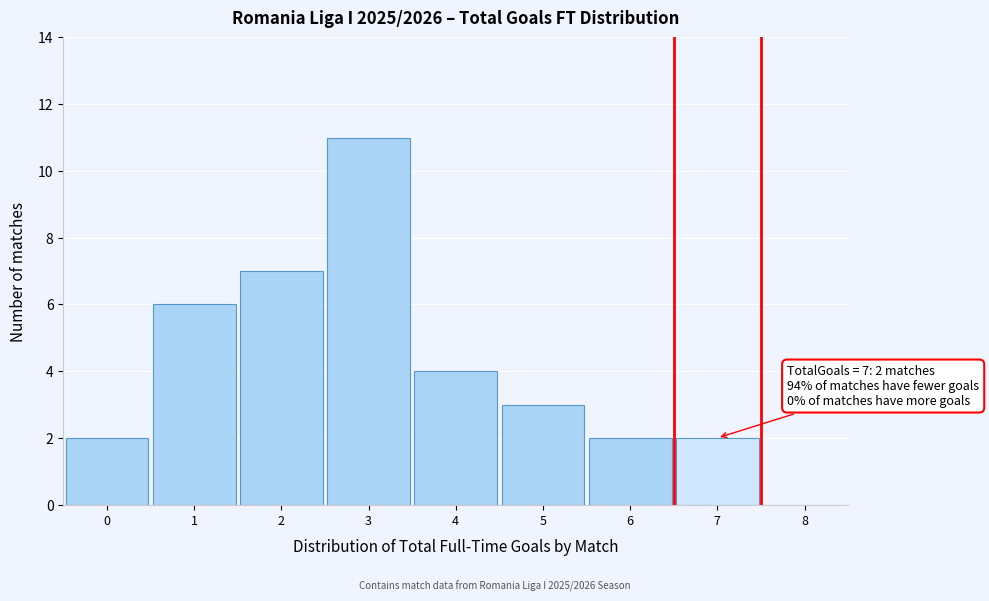

Which range on the x-axis has the tallest bar?

2.5 to 3.5